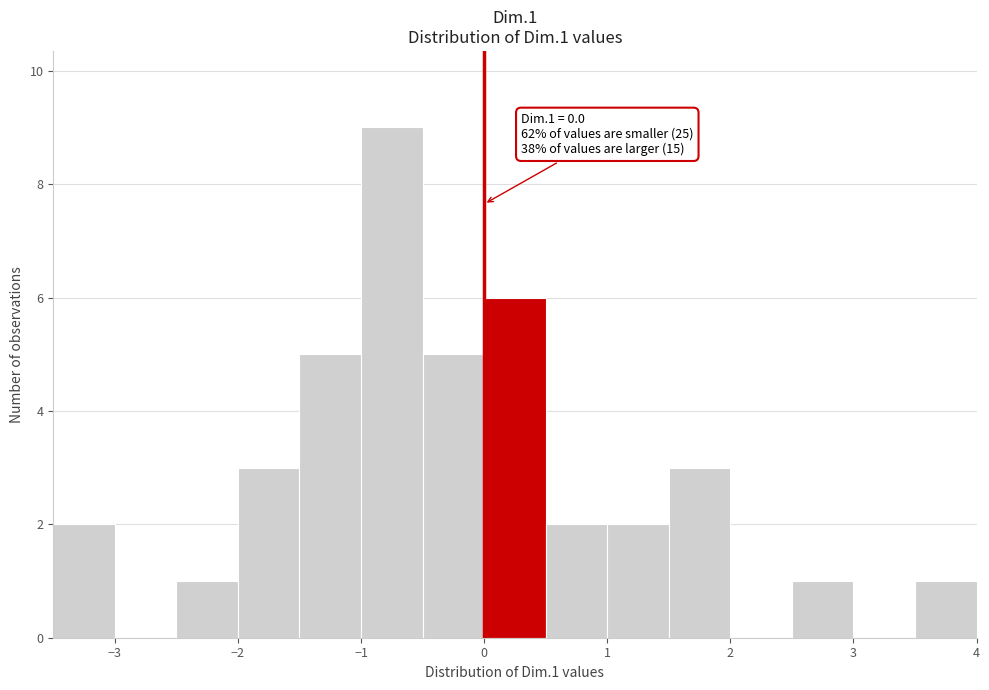

Which range on the x-axis has the tallest bar?

-1.0 to -0.5